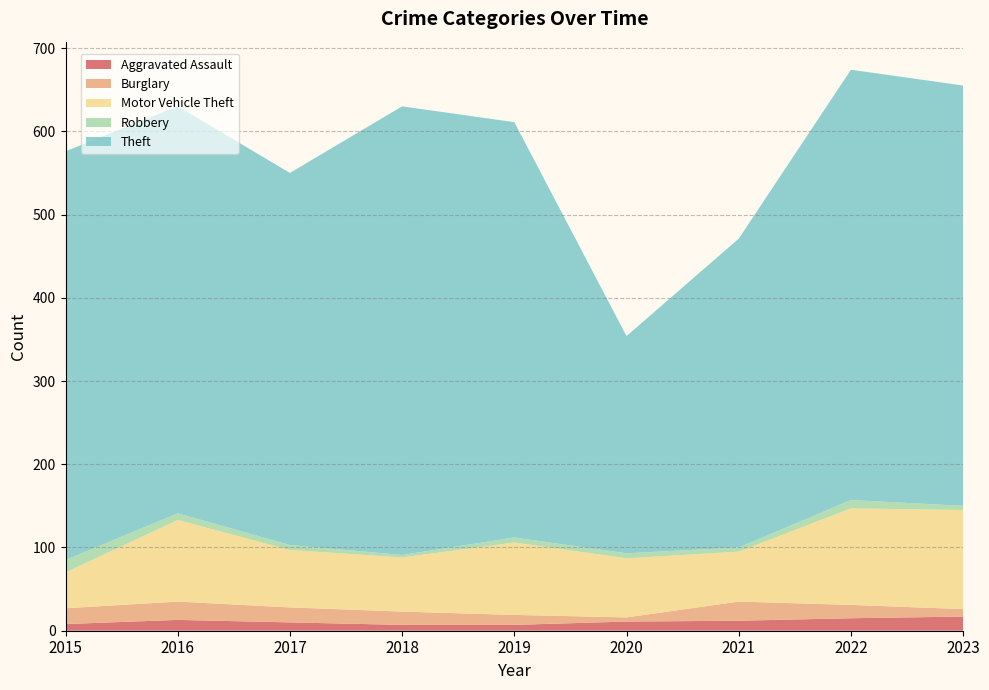

Reading left to right, what are all the values shown in this chart?

Aggravated Assault: 8	13	10	7	7	11	12	15	17
Burglary: 19	22	18	16	12	5	23	16	9
Motor Vehicle Theft: 43	98	69	65	87	71	60	116	119
Robbery: 15	8	6	3	6	6	5	10	5
Theft: 491	489	447	539	499	261	371	517	505